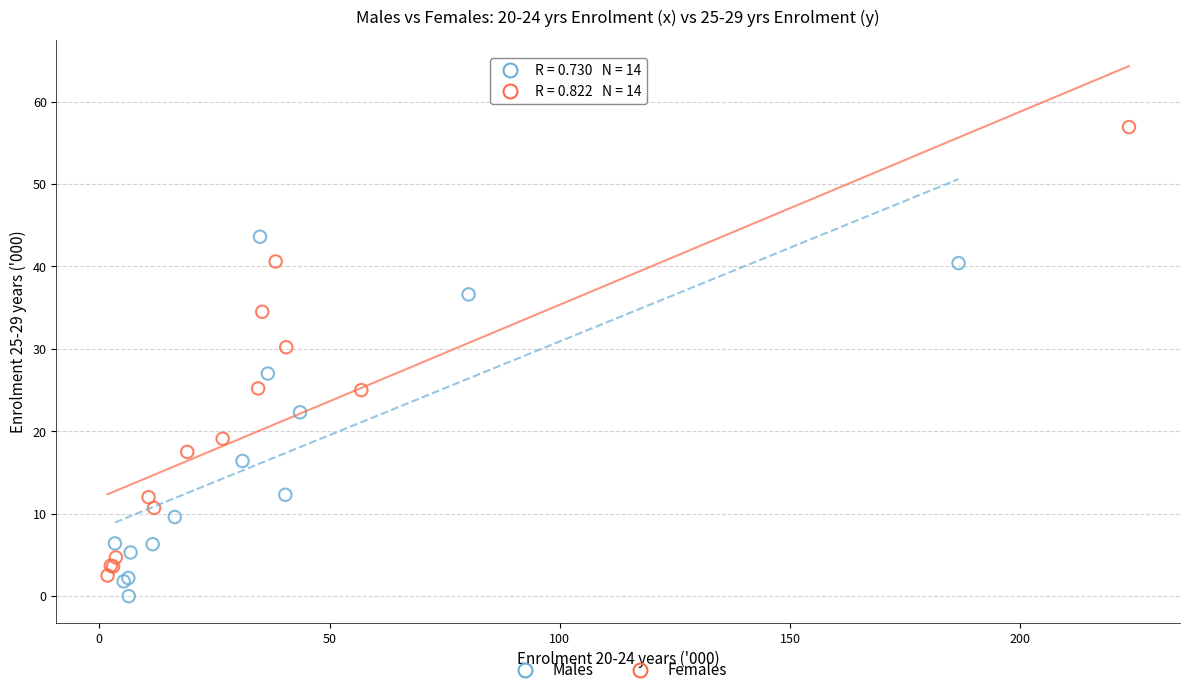

Which series contains the highest Y value?

Females